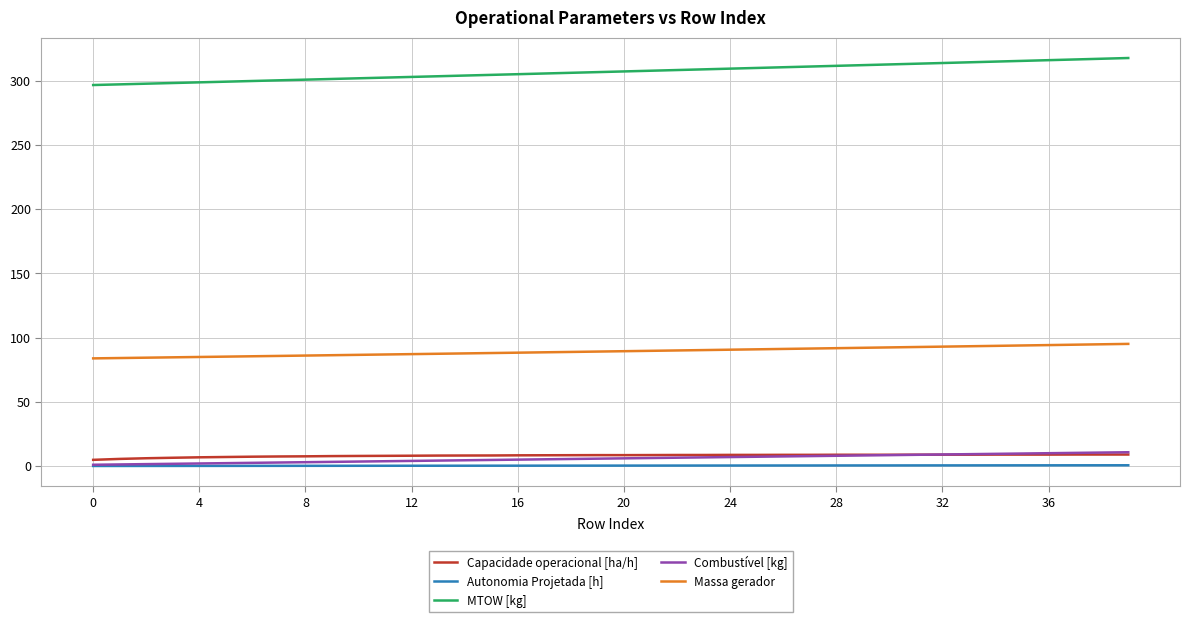

True or false: MTOW [kg] and Massa gerador intersect in this chart.

False